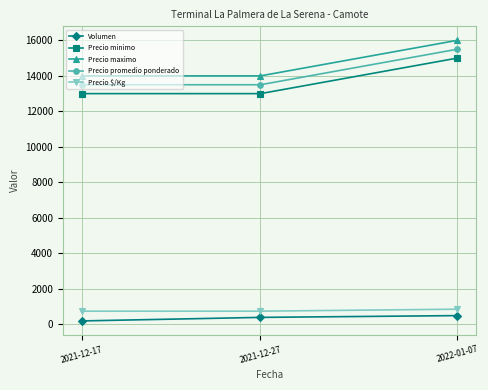

What is the difference between the maximum and minimum values in the Precio $/Kg series?

111